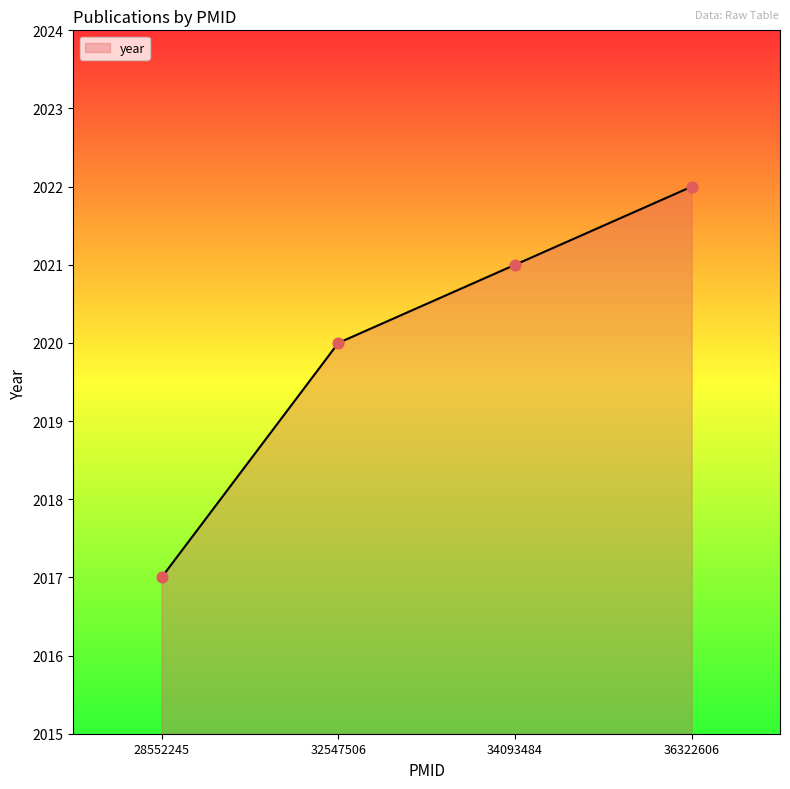

What is the ratio of the value at 28552245 to the value at 36322606?

1.0